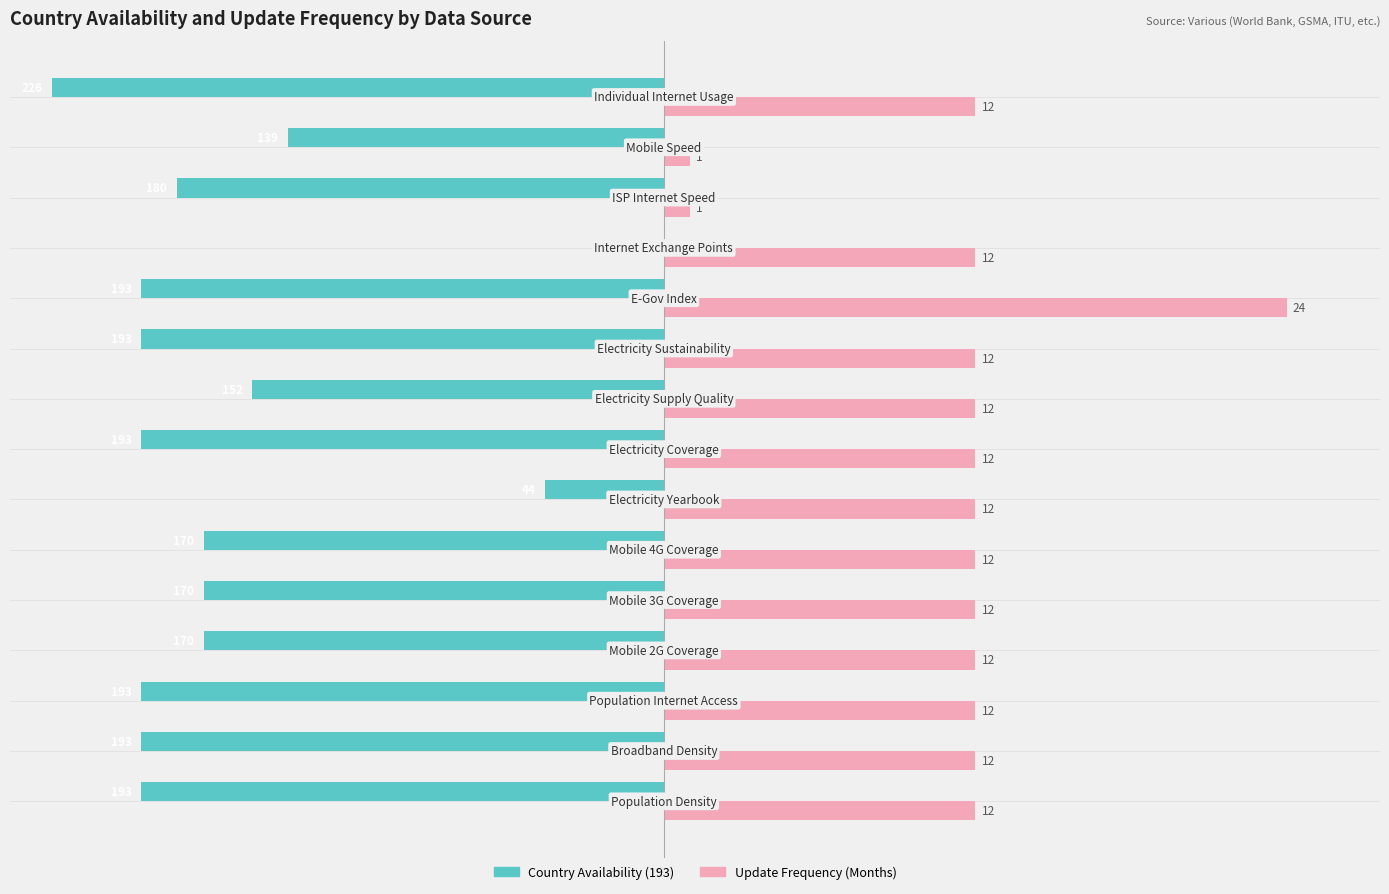

What are all the series names shown in the legend?

Country Availability (193), Update Frequency (Months)